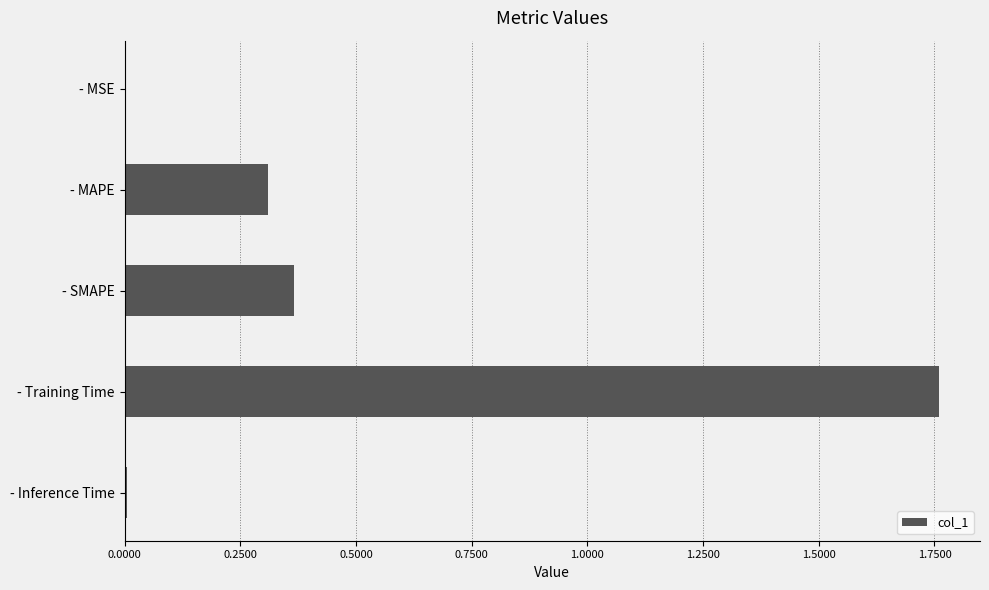

Is it true that the value at - Inference Time is 0.0?

True